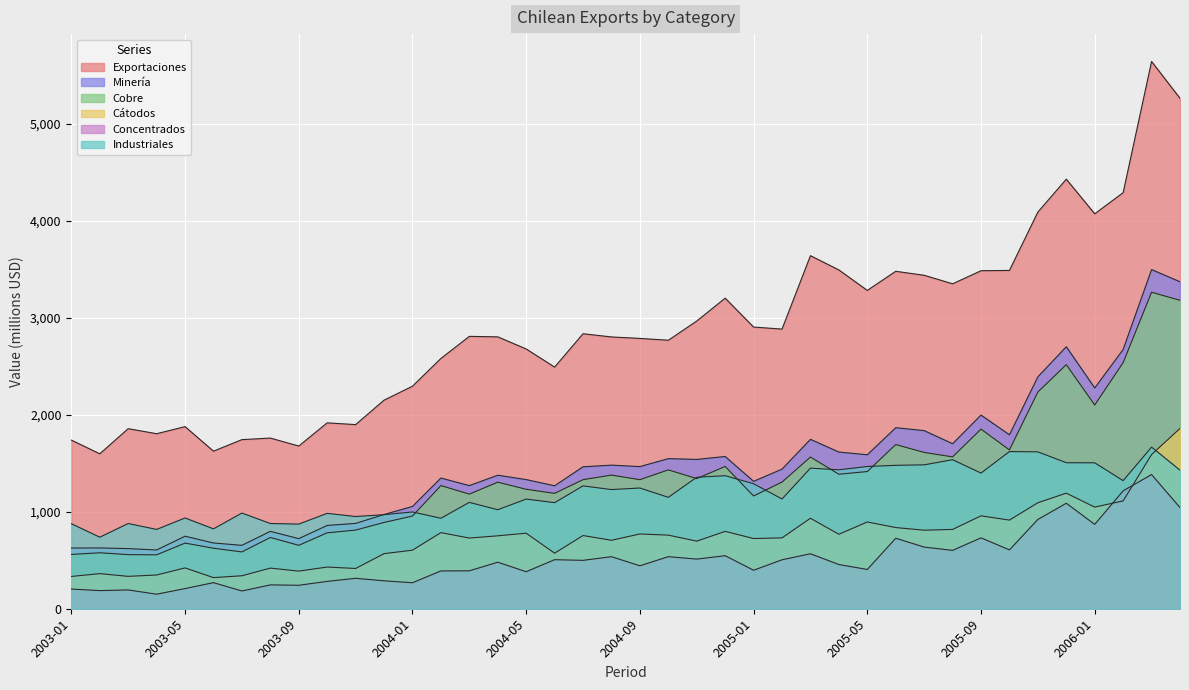

Reading left to right, what are all the values shown in this chart?

Exportaciones: 1739	1598	1857	1805	1878	1625	1744	1760	1678	1917	1899	2151	2295	2581	2809	2804	2679	2492	2836	2803	2788	2769	2967	3203	2905	2884	3641	3494	3283	3480	3439	3351	3486	3489	4091	4430	4073	4291	5644	5264
Minería: 626	627	620	606	748	678	654	798	723	859	880	972	1055	1348	1270	1377	1332	1268	1464	1481	1466	1548	1540	1570	1314	1440	1747	1616	1588	1867	1837	1702	1997	1794	2392	2702	2277	2674	3498	3372
Cobre: 560	577	558	556	677	624	586	735	654	783	811	890	956	1270	1182	1305	1232	1190	1331	1378	1331	1432	1342	1467	1163	1306	1564	1387	1415	1693	1612	1566	1852	1638	2235	2517	2101	2538	3264	3181
Cátodos: 333	362	334	348	421	321	340	419	388	430	415	568	604	785	729	752	779	573	755	706	771	759	697	798	724	731	933	768	895	837	810	818	958	914	1093	1192	1048	1112	1590	1859
Concentrados: 203	187	194	150	208	269	183	246	242	282	314	288	268	390	391	480	382	506	499	537	443	537	512	547	397	505	567	456	405	727	636	602	731	607	921	1088	870	1216	1384	1043
Industriales: 877	738	879	818	936	824	987	879	873	984	951	970	998	933	1097	1021	1131	1094	1267	1229	1245	1149	1356	1372	1289	1132	1450	1433	1467	1479	1484	1537	1399	1621	1618	1506	1505	1321	1667	1429